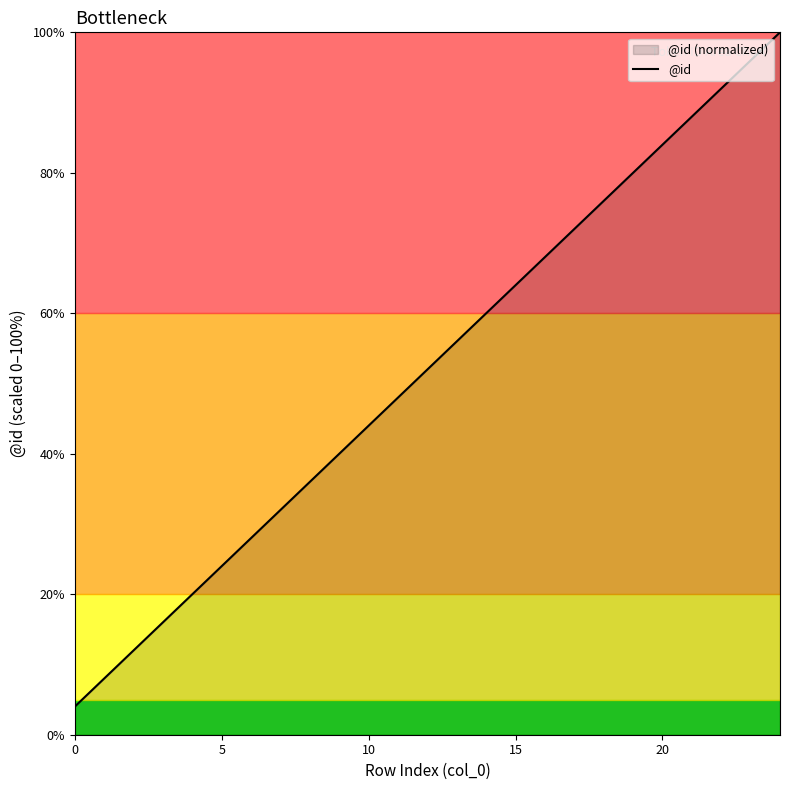

Is it true that the value at 14 is 60.0?

True